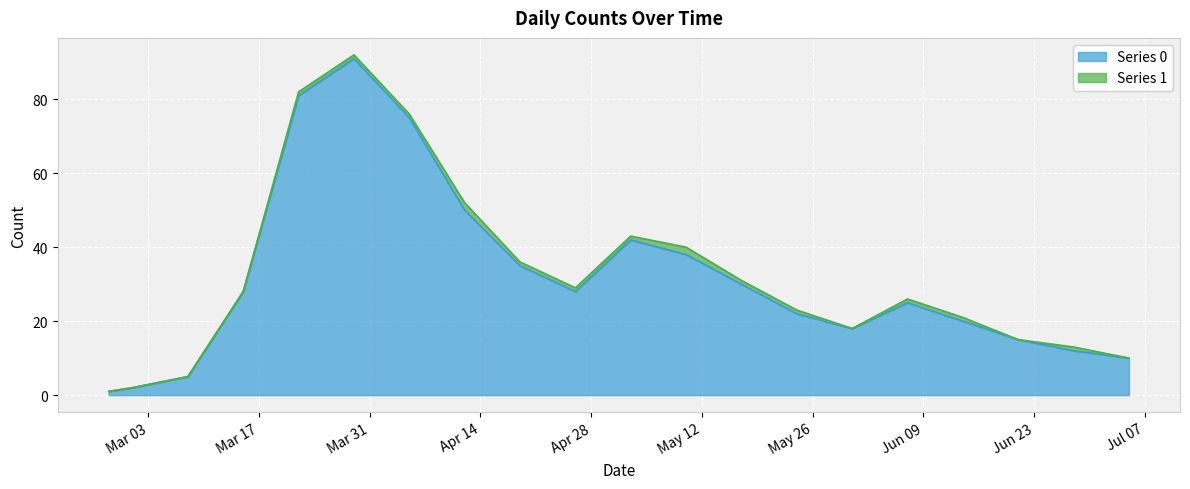

At which category does the chart reach its peak across all series?

2020-03-29